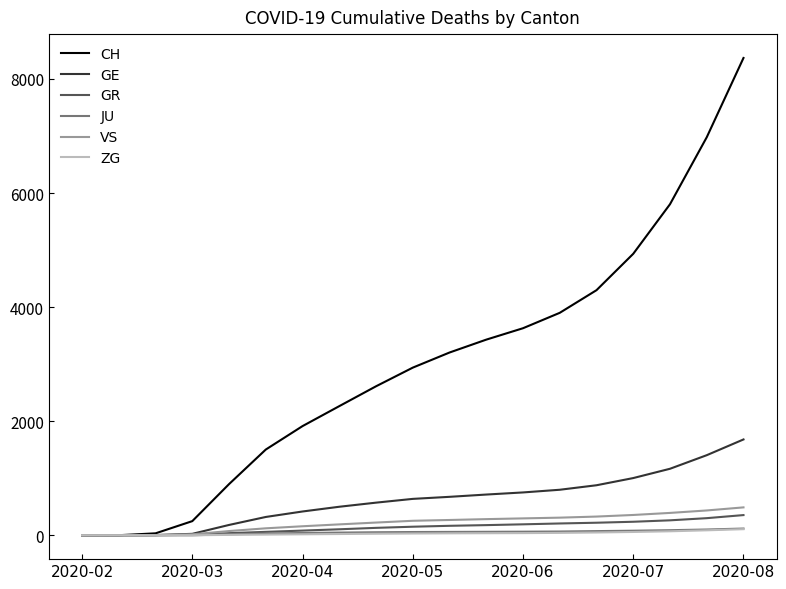

Which series has the largest range (max minus min)?

CH